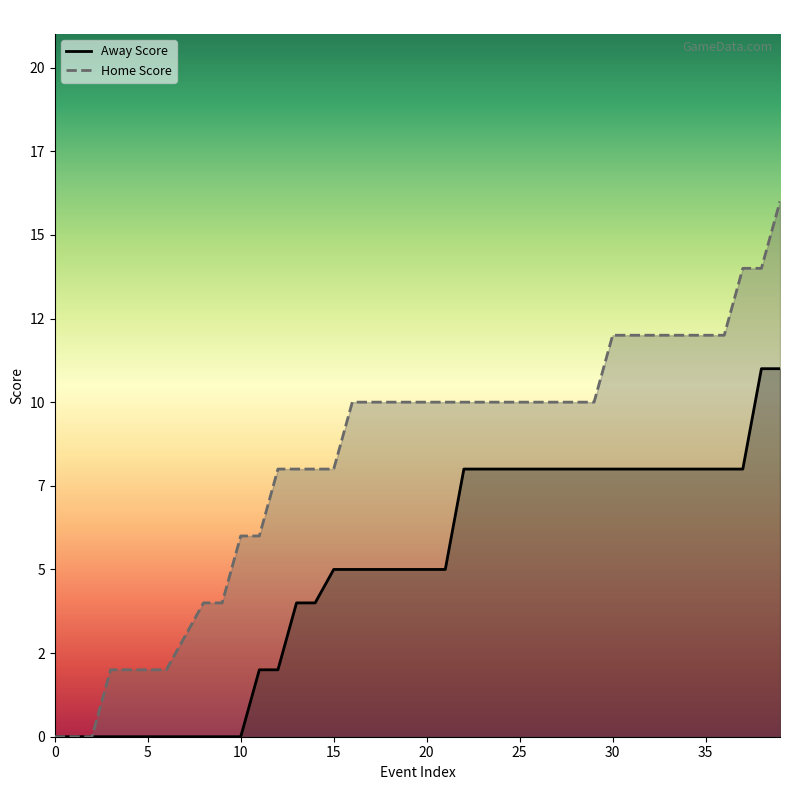

Reading left to right, what are all the values shown in this chart?

Away Score: 0=0	1=0	2=0	3=0	4=0	5=0	6=0	7=0	8=0	9=0	10=0	11=2	12=2	13=4	14=4	15=5	16=5	17=5	18=5	19=5	20=5	21=5	22=8	23=8	24=8	25=8	26=8	27=8	28=8	29=8	30=8	31=8	32=8	33=8	34=8	35=8	36=8	37=8	38=11	39=11
Home Score: 0=0	1=0	2=0	3=2	4=2	5=2	6=2	7=3	8=4	9=4	10=6	11=6	12=8	13=8	14=8	15=8	16=10	17=10	18=10	19=10	20=10	21=10	22=10	23=10	24=10	25=10	26=10	27=10	28=10	29=10	30=12	31=12	32=12	33=12	34=12	35=12	36=12	37=14	38=14	39=16